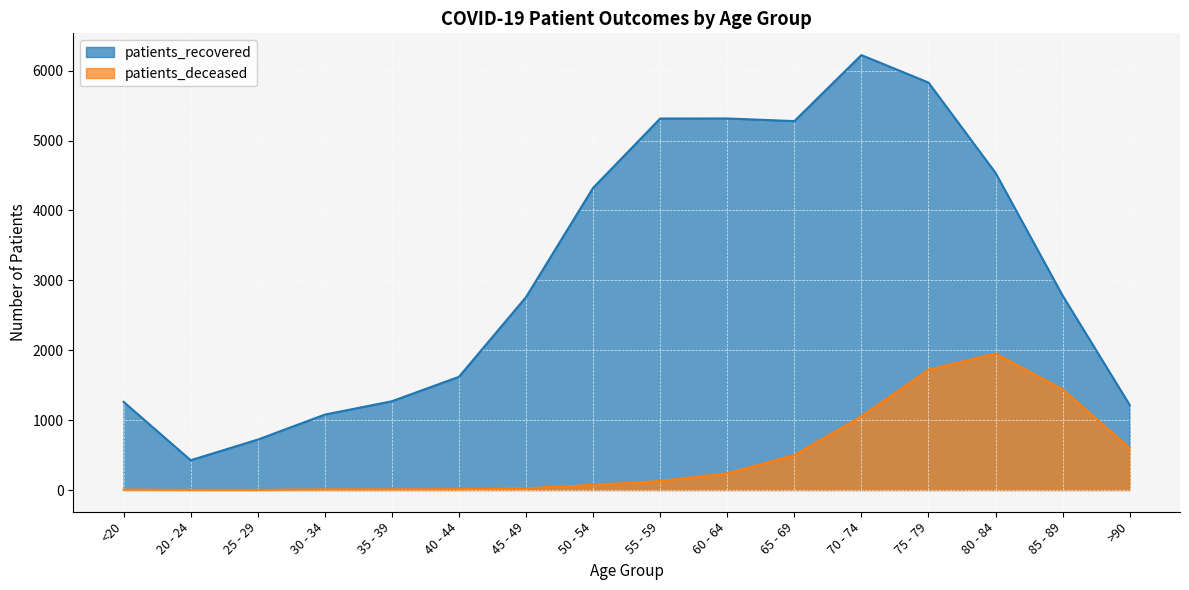

What is the sum of the patients_deceased values at 40 - 44 and 45 - 49?

37